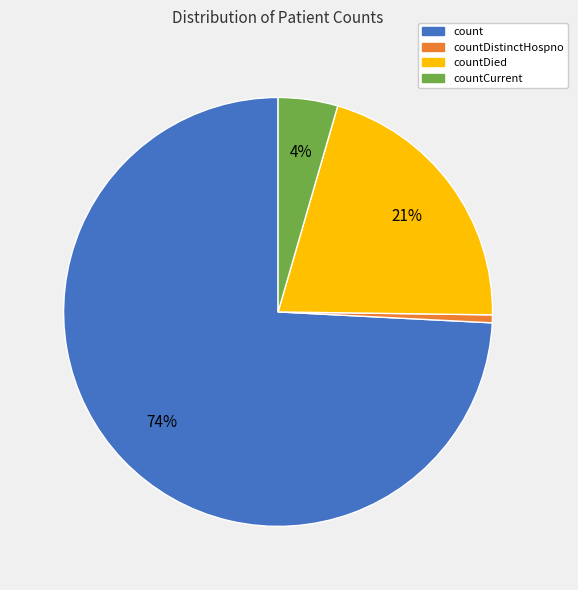

Is there a majority slice in this chart?

Yes